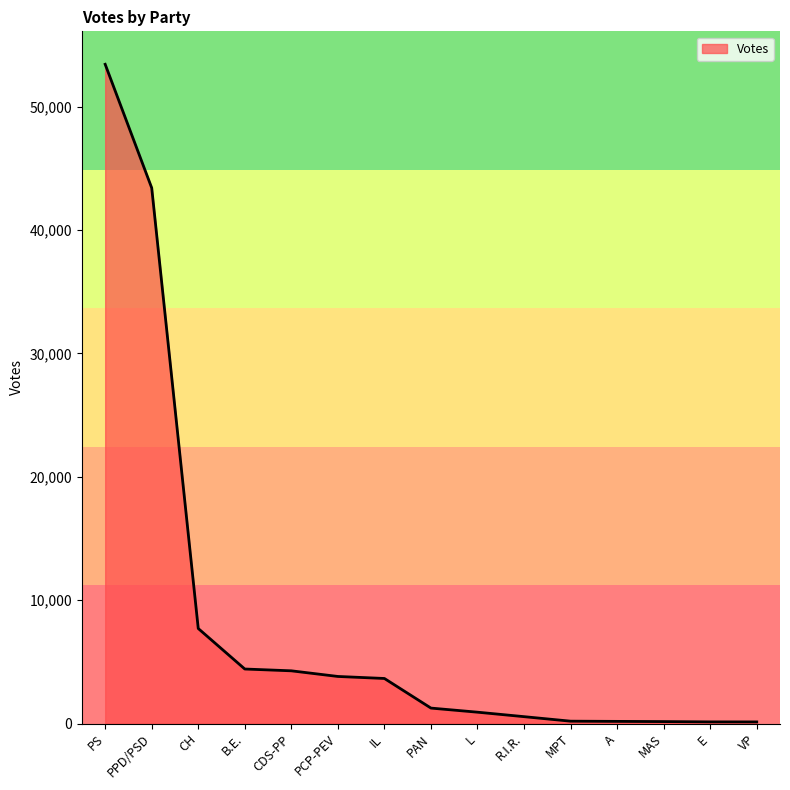

How many lines are shown in the chart?

1